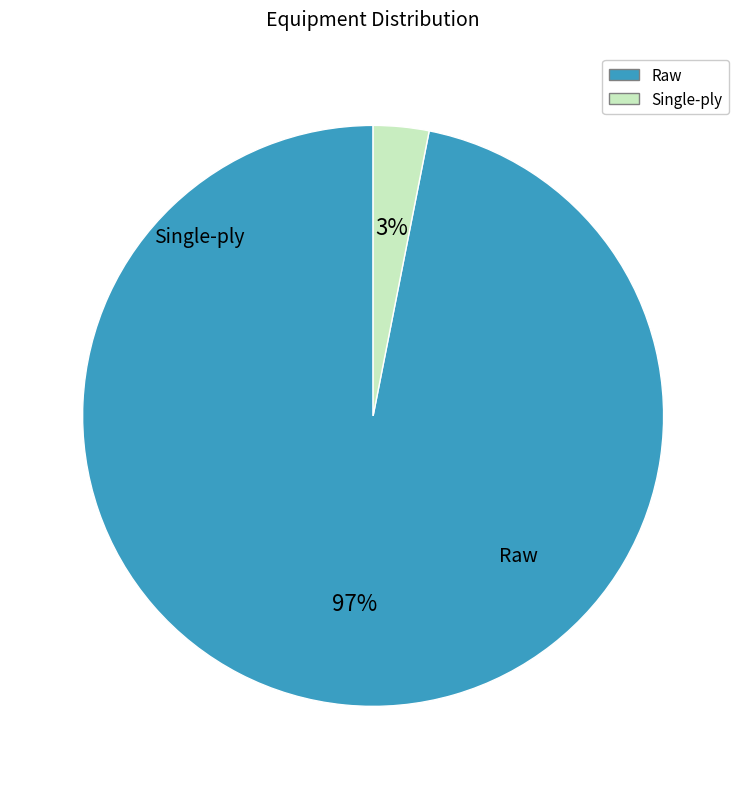

Is the sum of Raw and Single-ply greater than half?

Yes